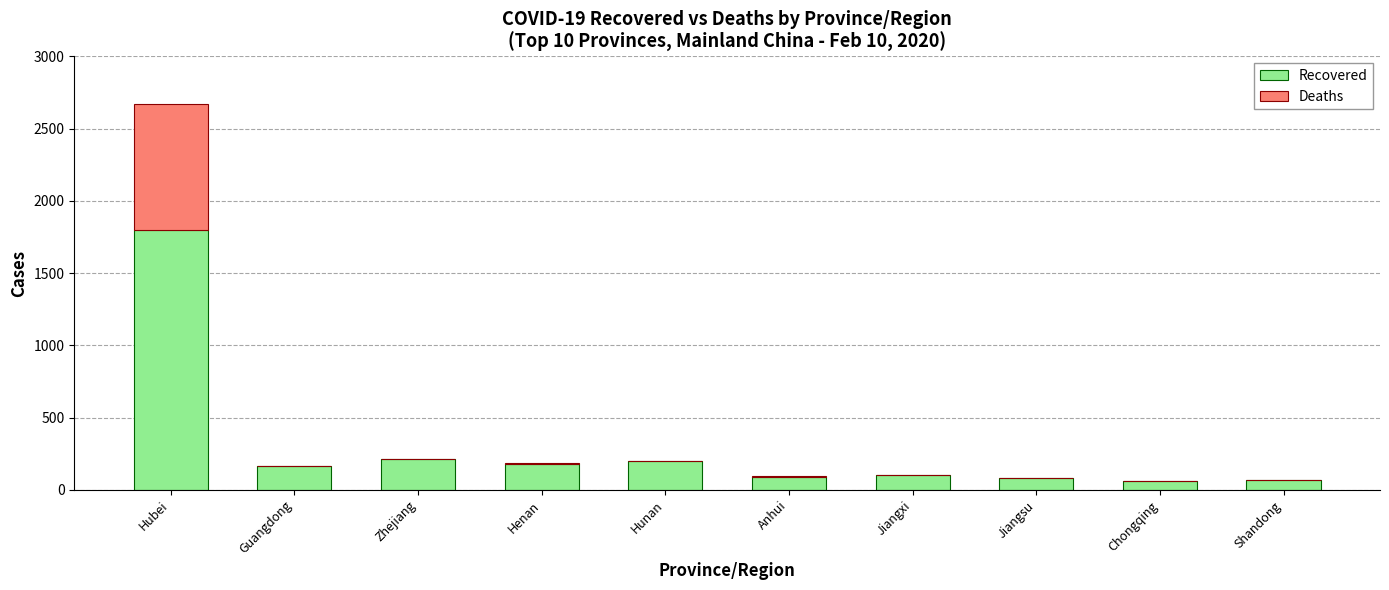

The value of Recovered at Jiangxi is 102. True or false?

True